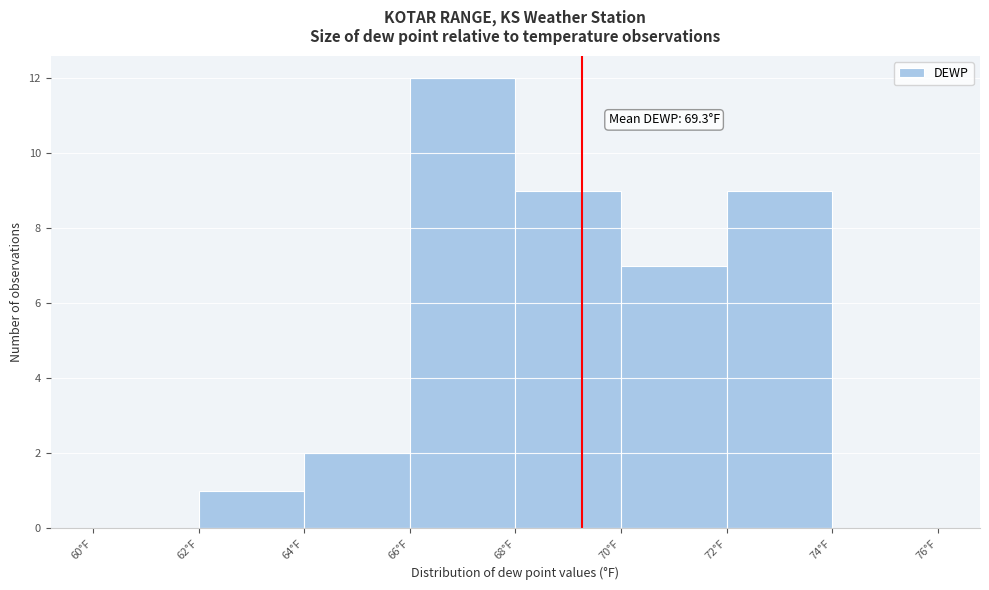

Over which range of the x-axis is the bar tallest?

66 to 68